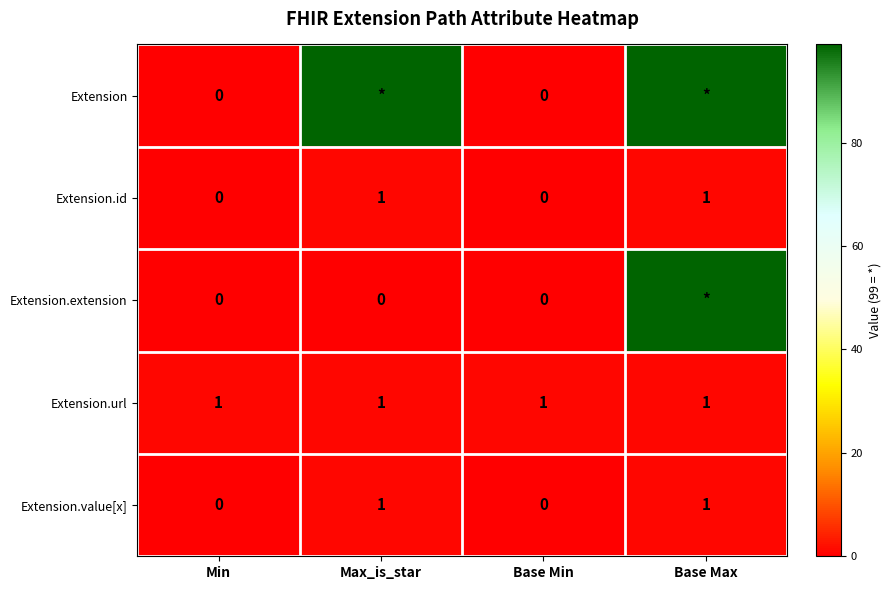

What is the sum of the Extension.value[x] values at Max_is_star and Base Max?

2